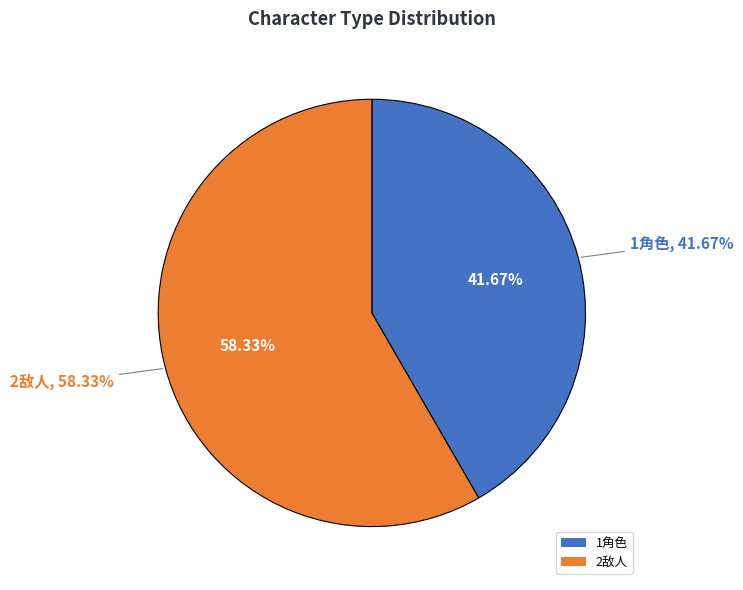

Rank the categories by value from lowest to highest.

1角色, 2敌人